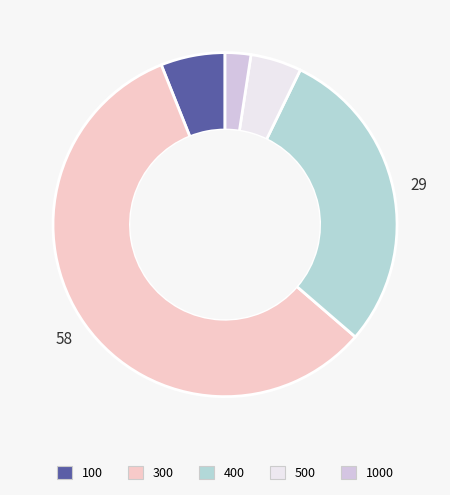

Rank the categories by value from lowest to highest.

1000, 500, 100, 400, 300